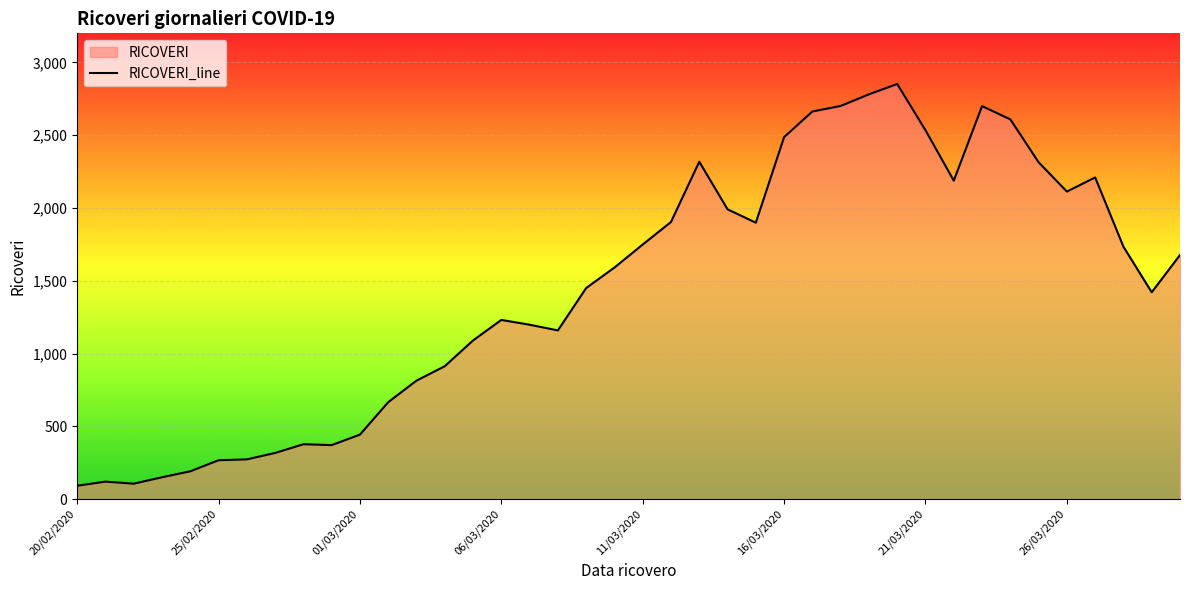

Is it true that the value at 25/02/2020 is 445?

False